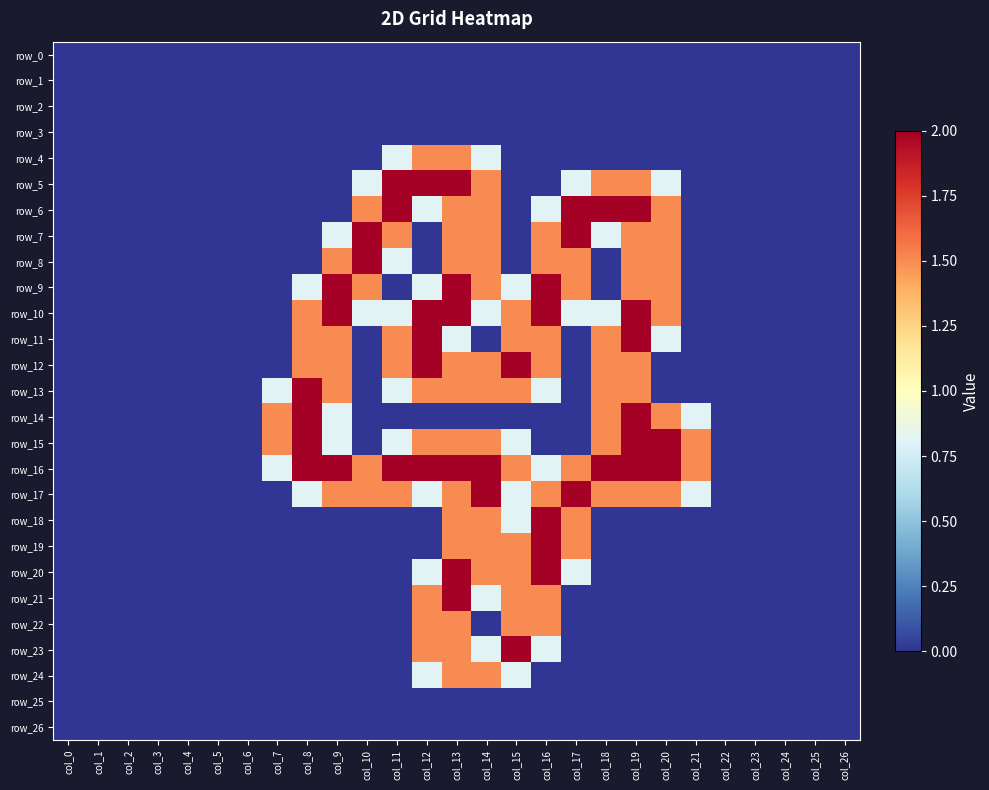

List the labels in order of row_16 value, smallest first.

col_0, col_1, col_2, col_3, col_4, col_5, col_6, col_22, col_23, col_24, col_25, col_26, col_7, col_16, col_10, col_15, col_17, col_21, col_8, col_9, col_11, col_12, col_13, col_14, col_18, col_19, col_20